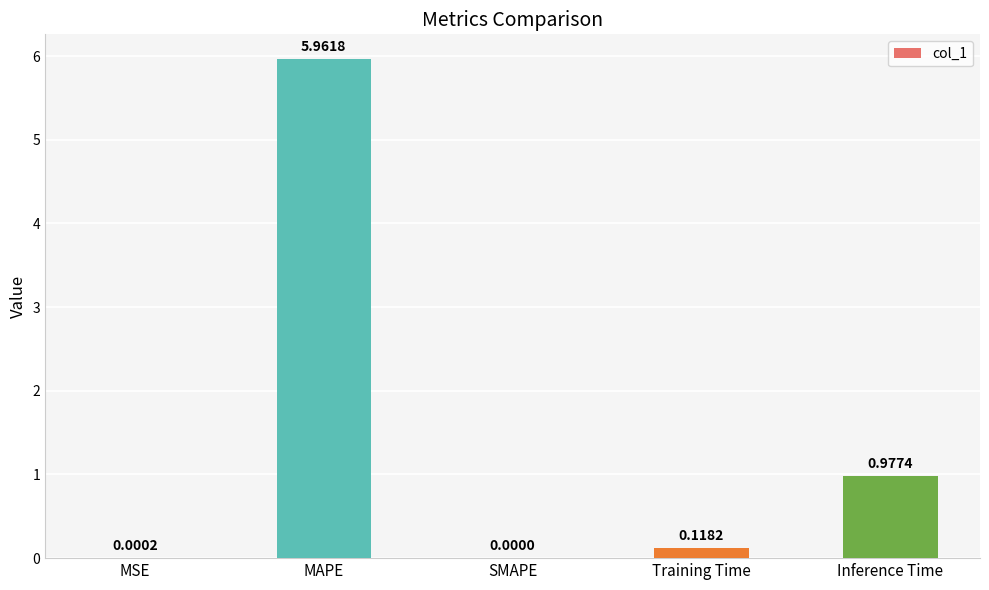

How many categories are shown in the chart?

5